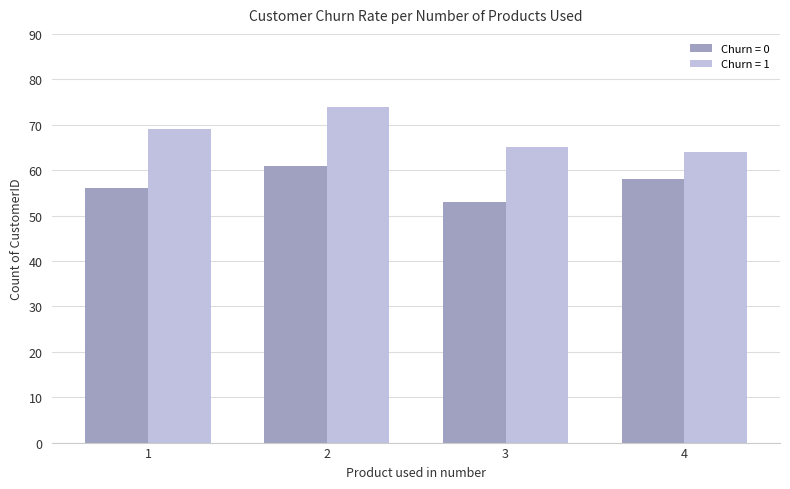

What is the minimum value for Churn = 0?

53